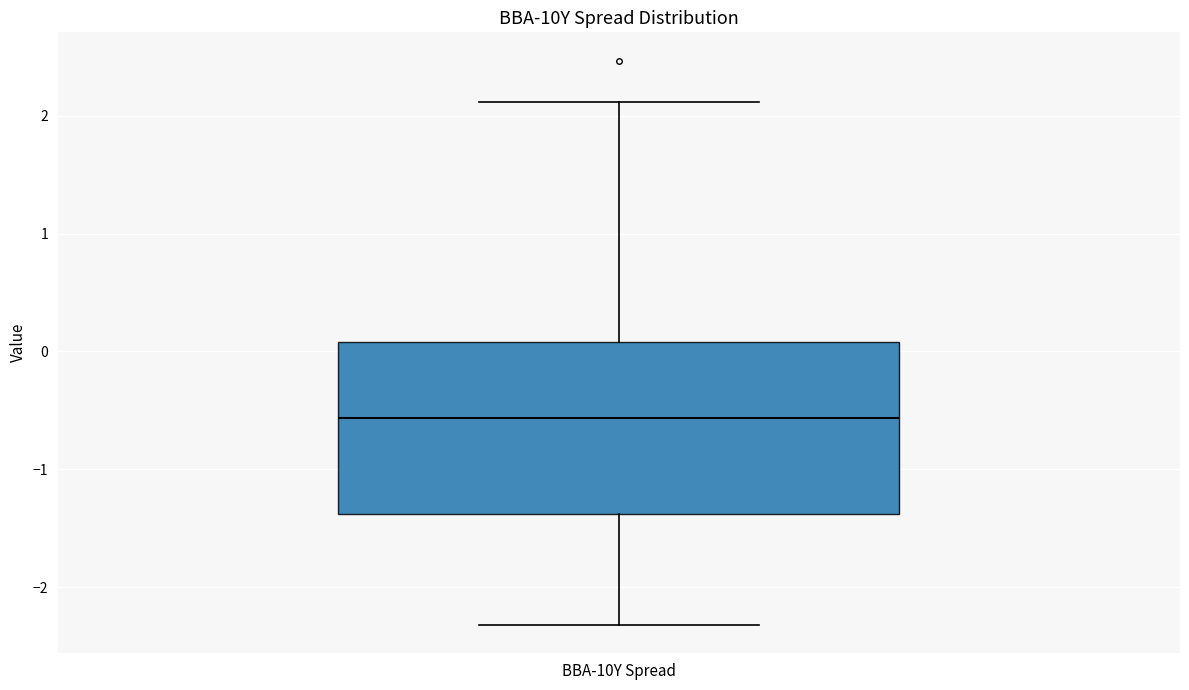

Transcribe this box plot: give where the median line is, the range the box spans, and where the two whiskers end, as read against the y-axis. The values are not printed on the chart, so give them approximately, as read against the axis.

median -0.6, box -1.4 to 0.1, whiskers -2.3 to 2.1